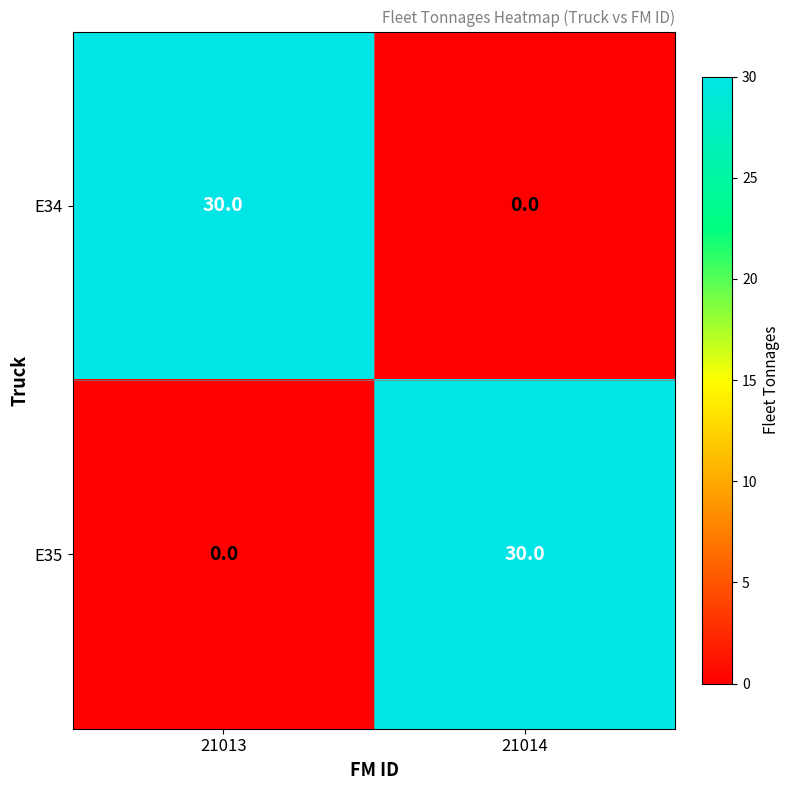

How many data points in E34 are less than 30?

1